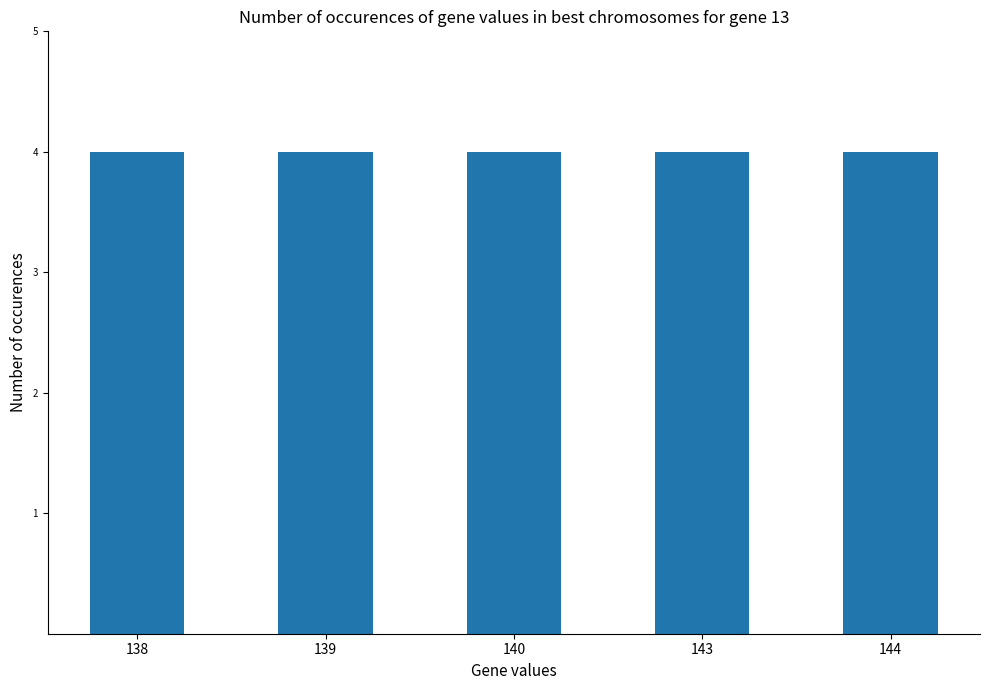

The col_12 series shows 127.1 at 141. True or false?

False